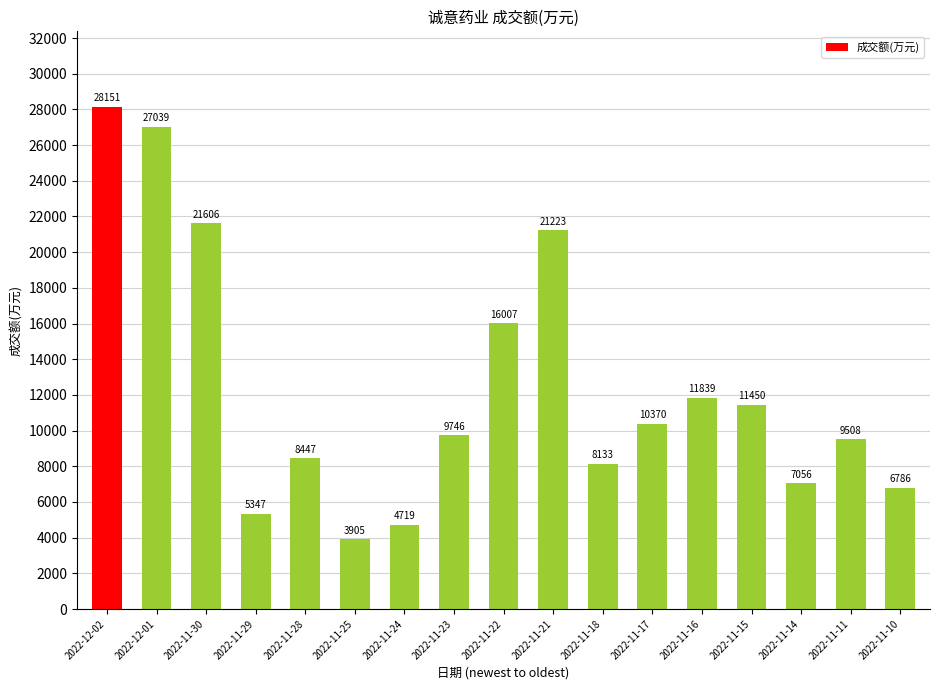

Rank the categories by value from highest to lowest.

2022-12-02, 2022-12-01, 2022-11-30, 2022-11-21, 2022-11-22, 2022-11-16, 2022-11-15, 2022-11-17, 2022-11-23, 2022-11-11, 2022-11-28, 2022-11-18, 2022-11-14, 2022-11-10, 2022-11-29, 2022-11-24, 2022-11-25